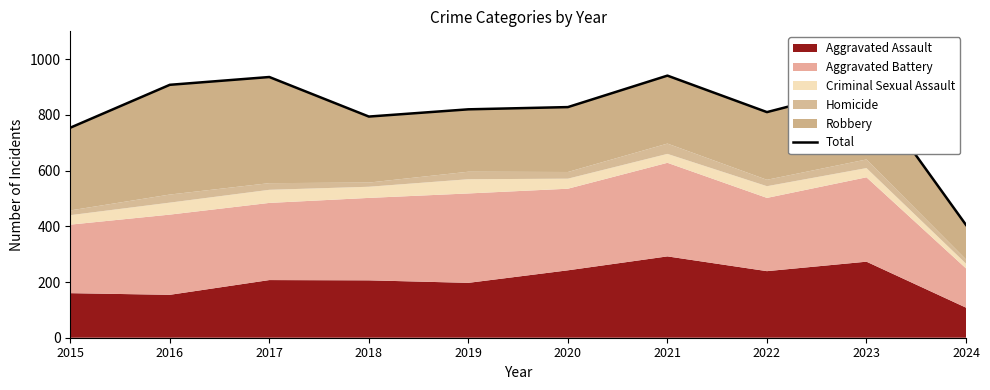

Between 2022 and 2018, which is larger?

2022